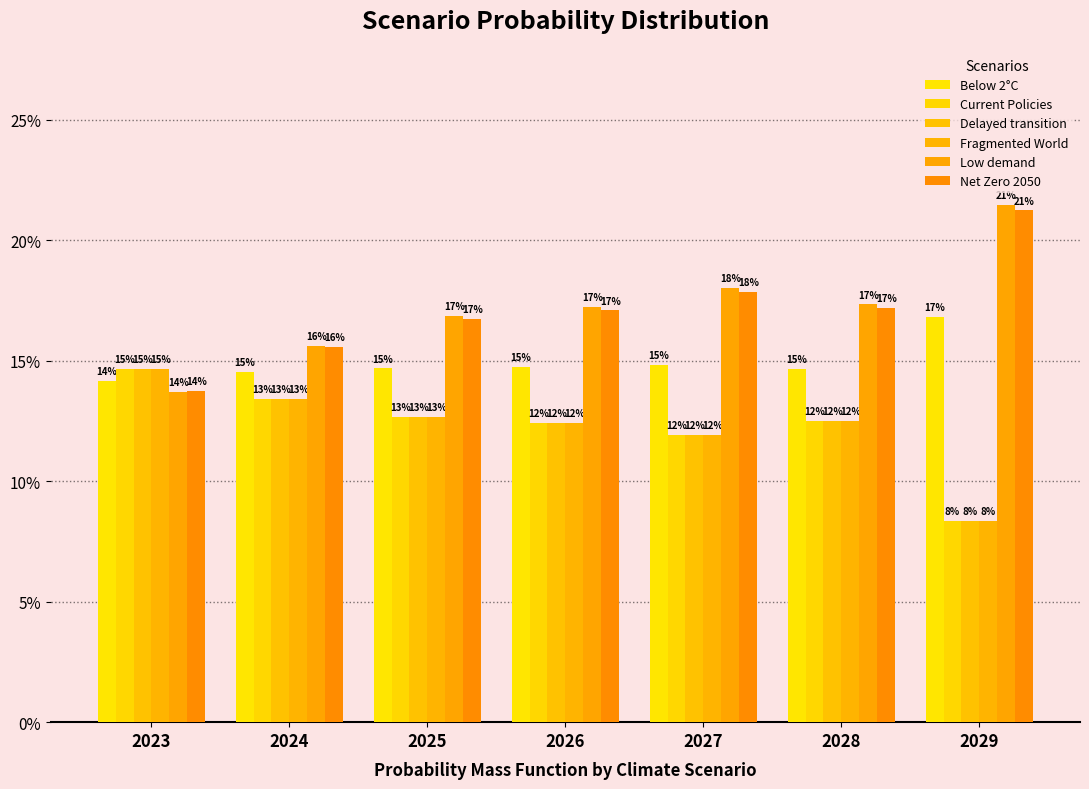

At which category does the chart reach its peak across all series?

2029